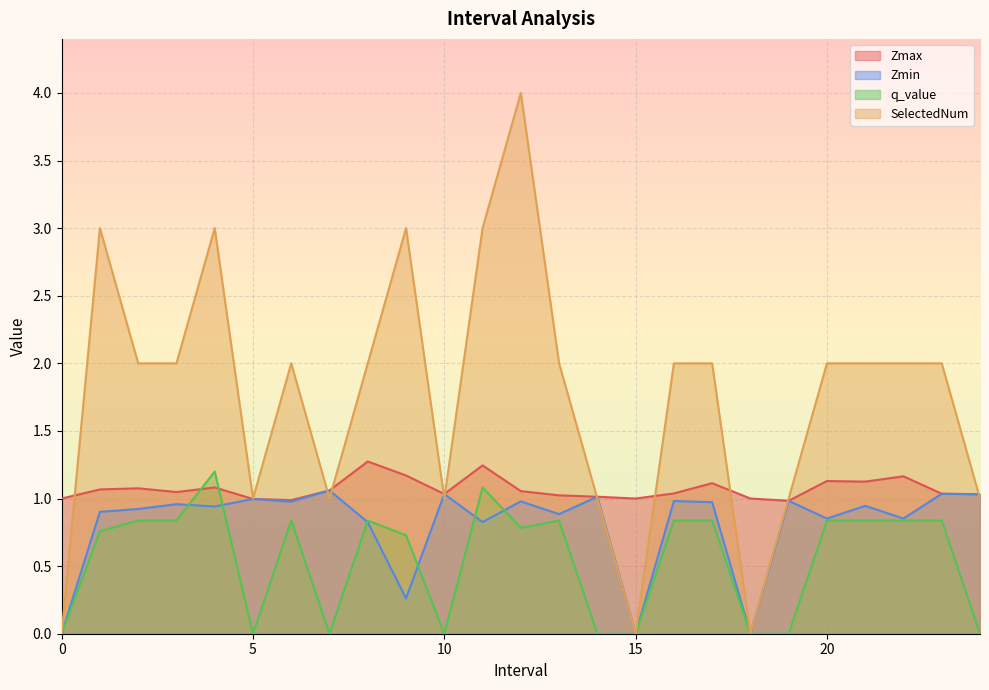

True or false: Zmax has a value of 1.1 at 4.0.

True